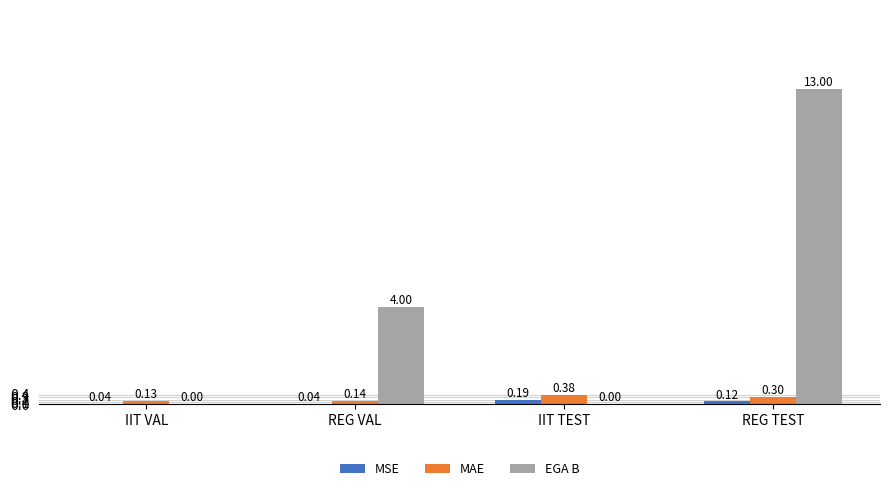

What is the sum of all EGA B values?

17.0